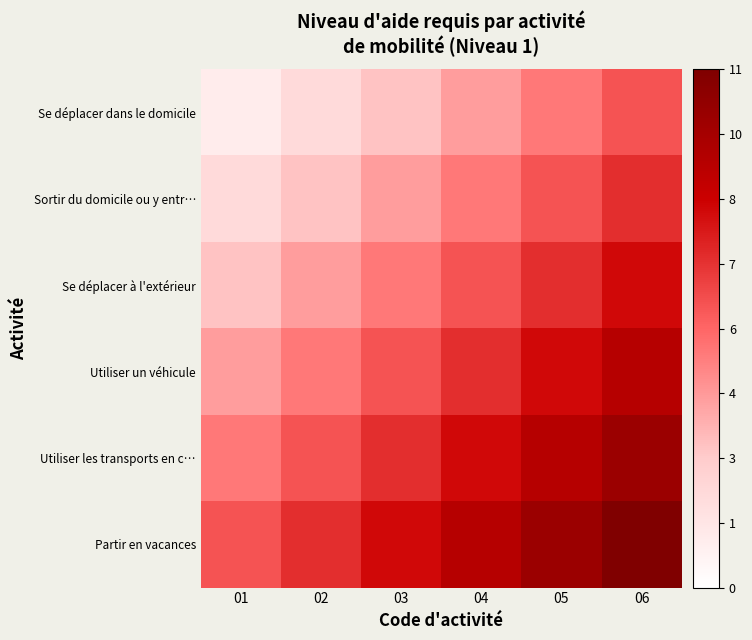

Which series changed the most between 01 and 03?

Se déplacer dans le domicile